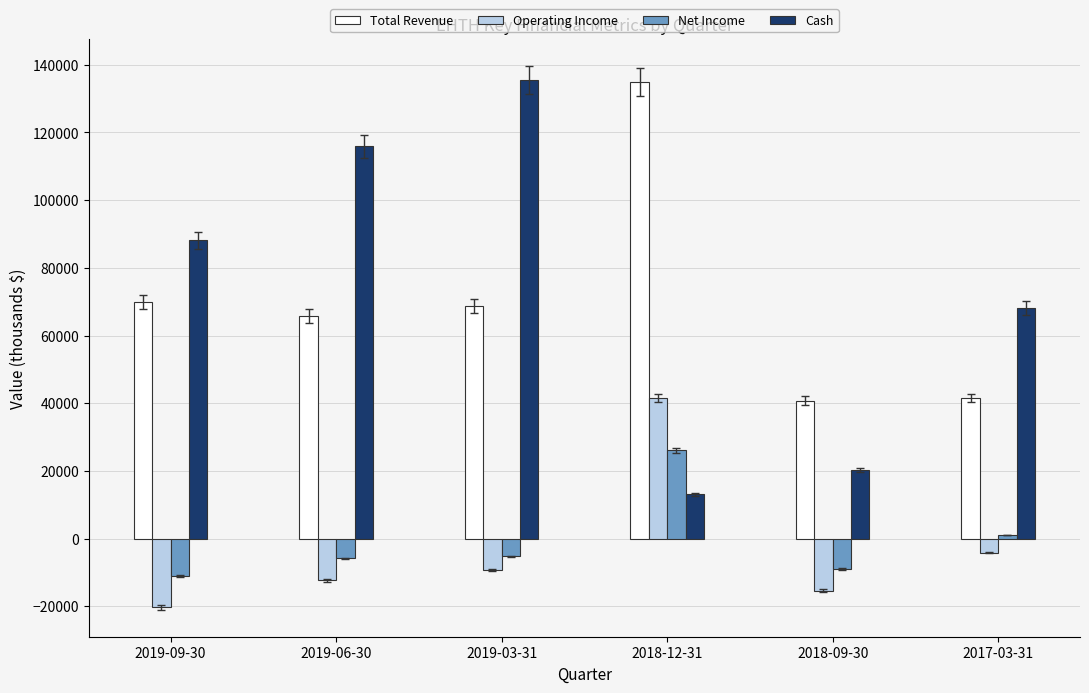

What is the value of the Net Income bar at the 5th from the left?

-9000